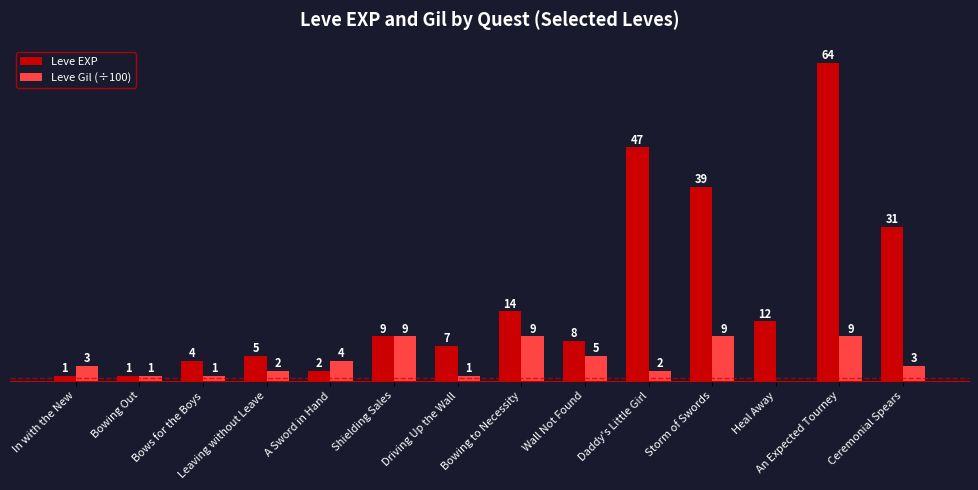

Between Daddy's Little Girl and Ceremonial Spears, which series saw the biggest shift?

Leve EXP